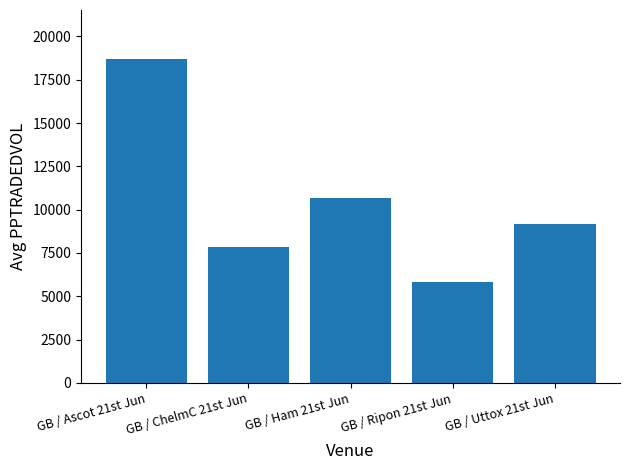

How many distinct data groups are displayed?

1